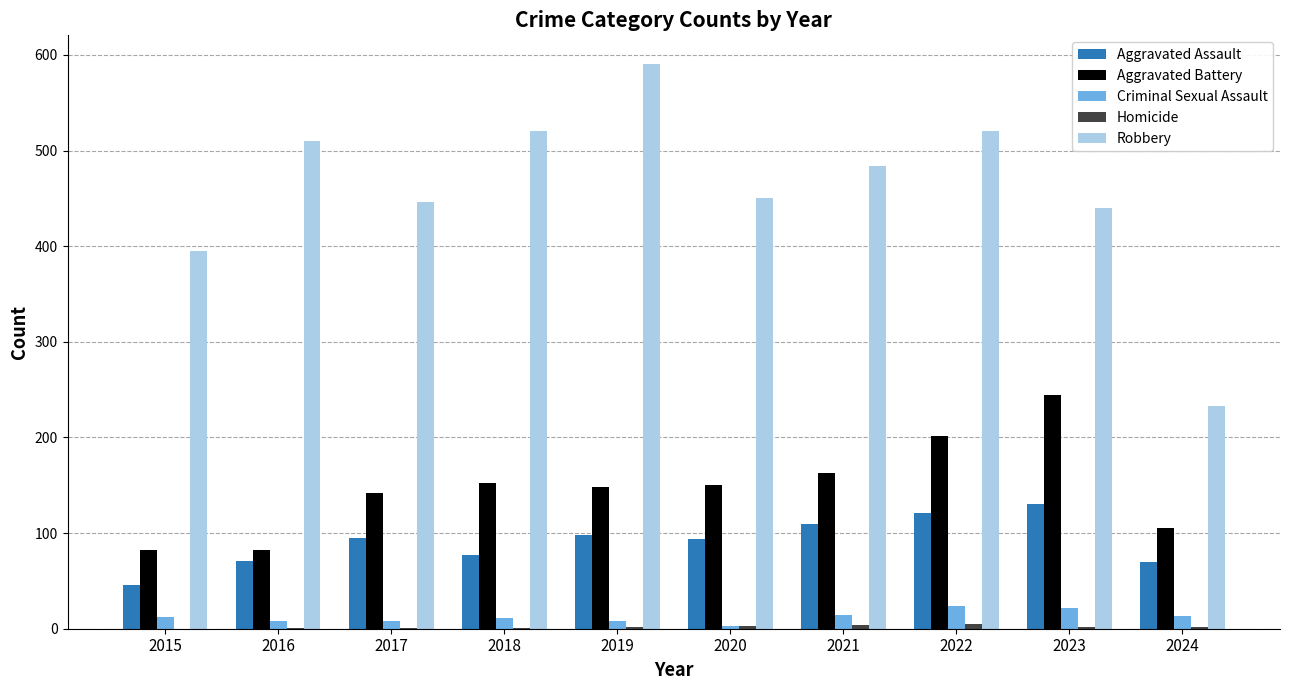

Count the number of data series in this chart.

5